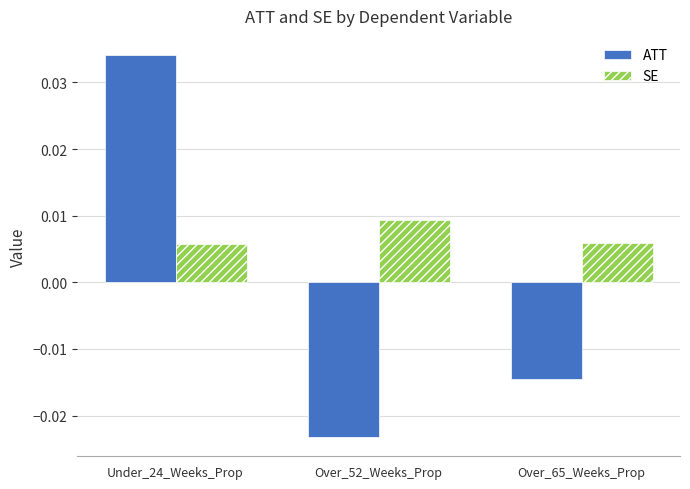

At which label does ATT reach its minimum?

Over_52_Weeks_Prop